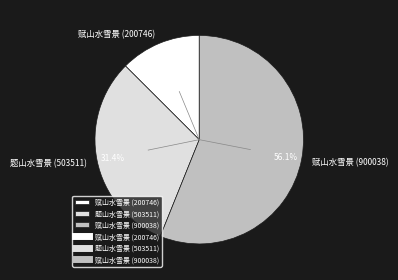

Approximately how many times larger is the value at 赋山水雪景 (900038) compared to 赋山水雪景 (200746)?

4.5